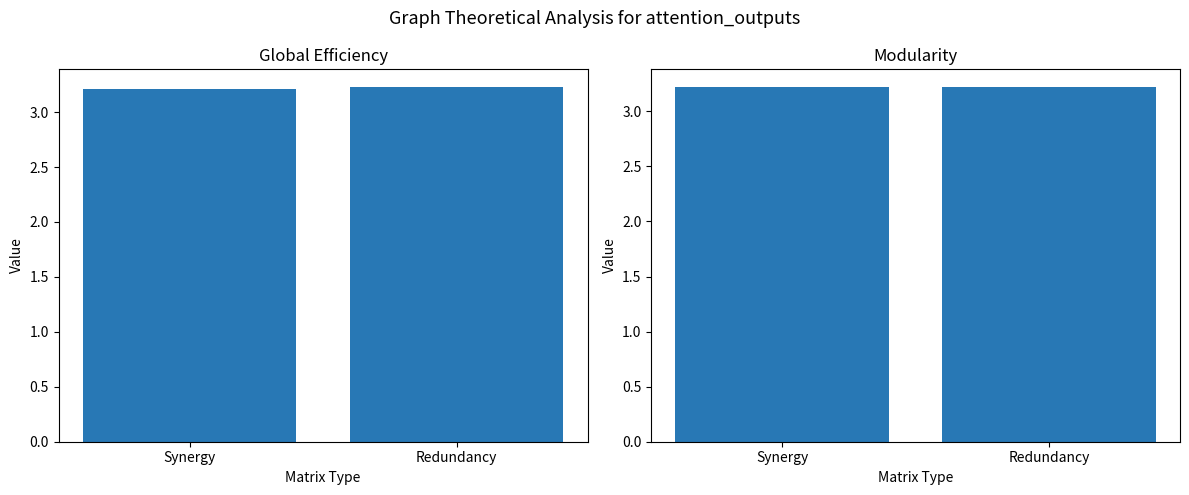

How many bars are there in each group?

2